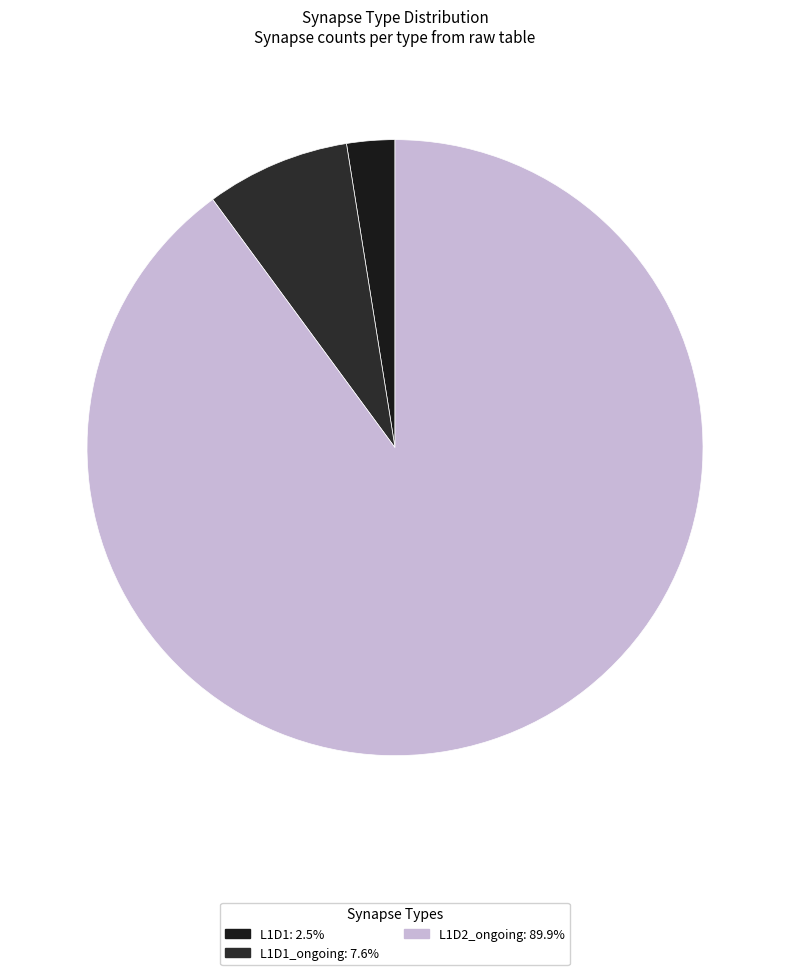

How many segments does this pie chart have?

3